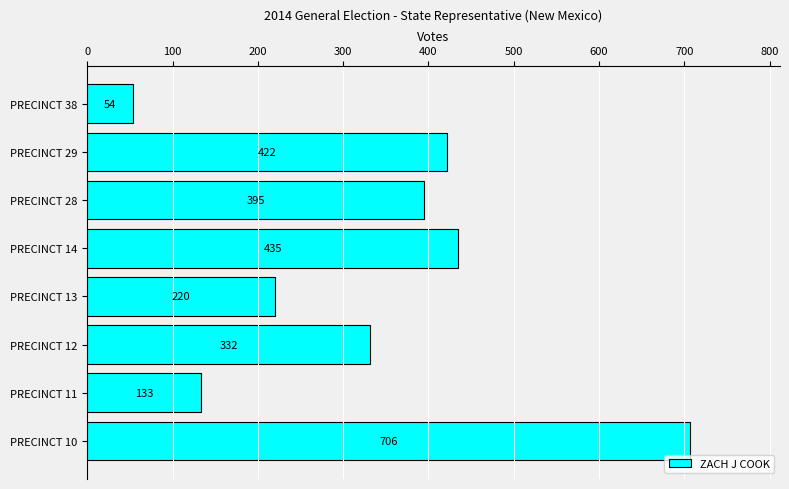

Which category has the highest value across all series?

PRECINCT 10